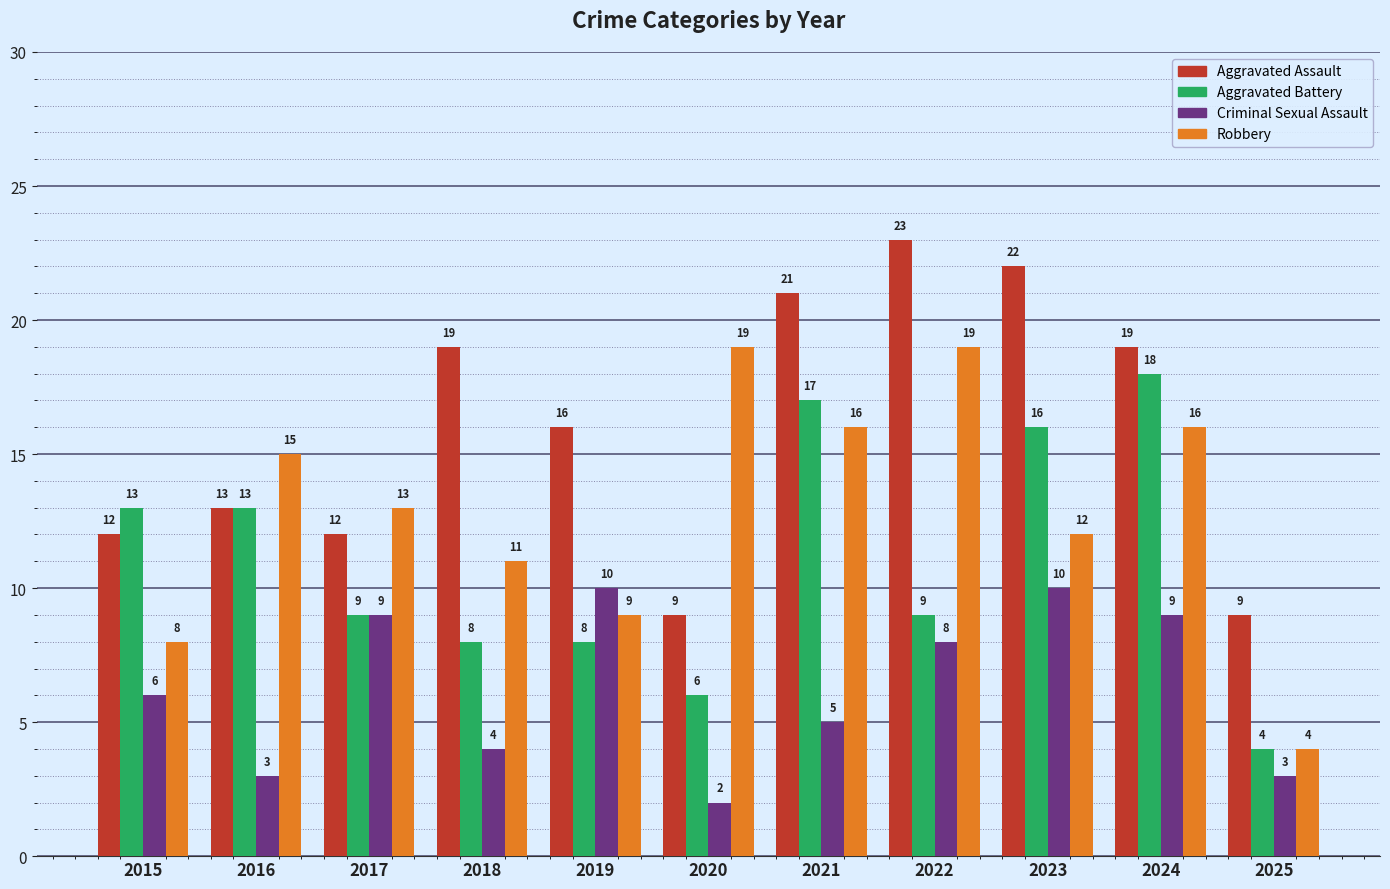

What is the difference between the second highest and second lowest values in the Robbery series?

11